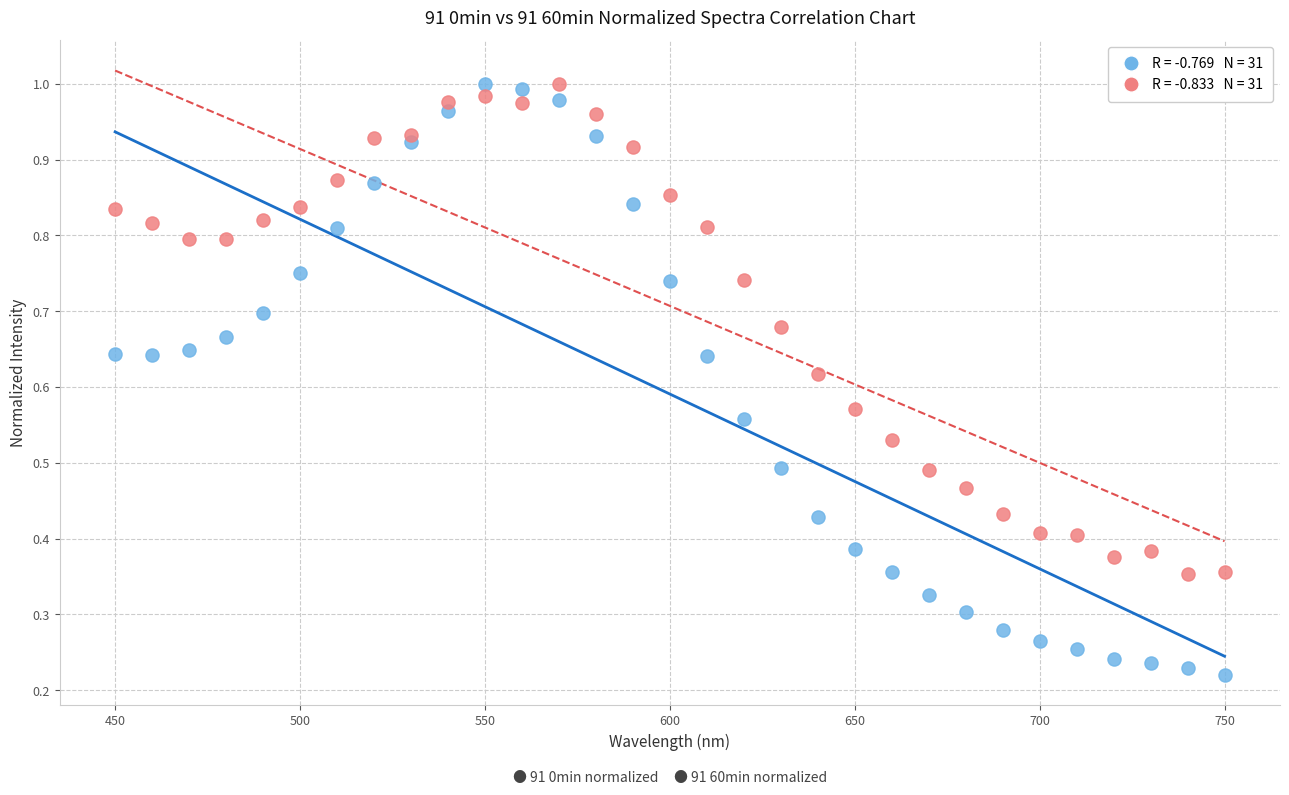

Across all data points, what is the range of X values (max minus min)?

300.0